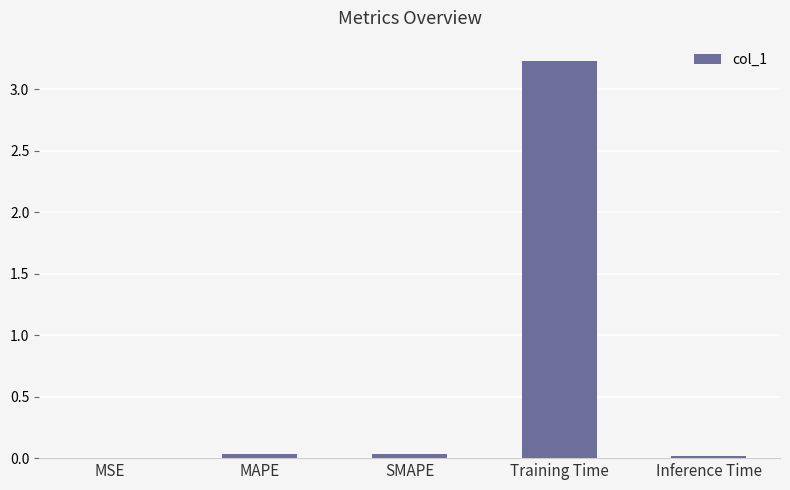

True or false: the data shows 0.0 at MSE.

True